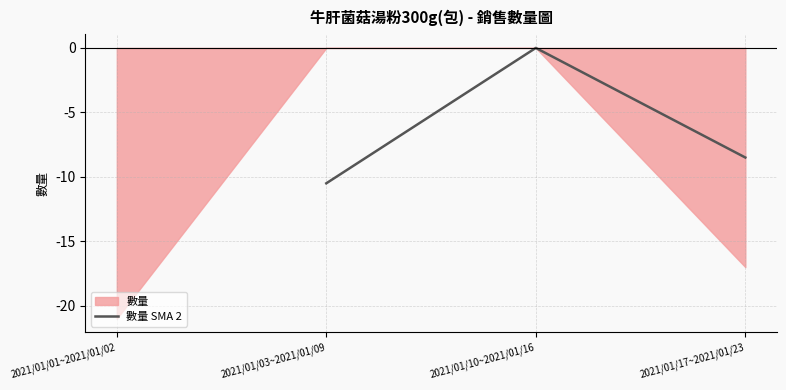

Is it true that 數量 SMA 2 equals -13.5 at 2021/01/17~2021/01/23?

False